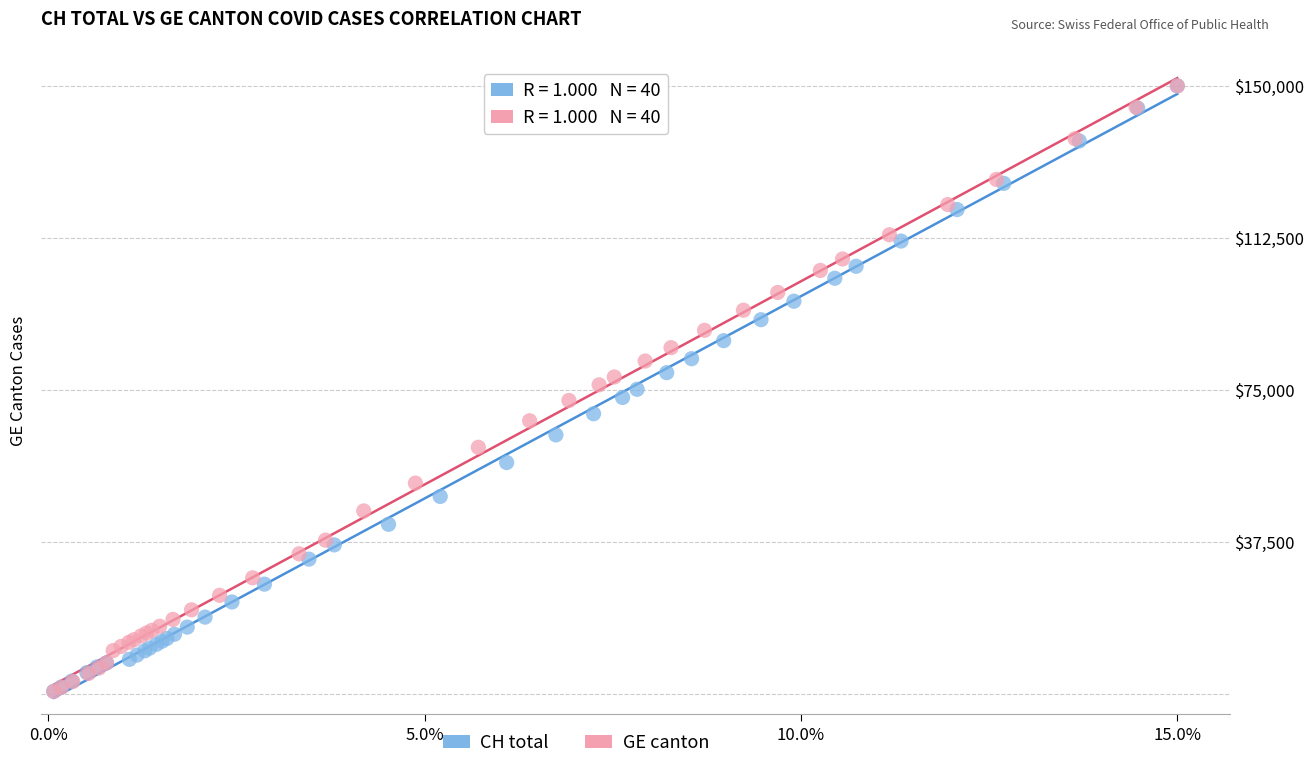

What are all the series names shown in the legend?

CH total, GE canton